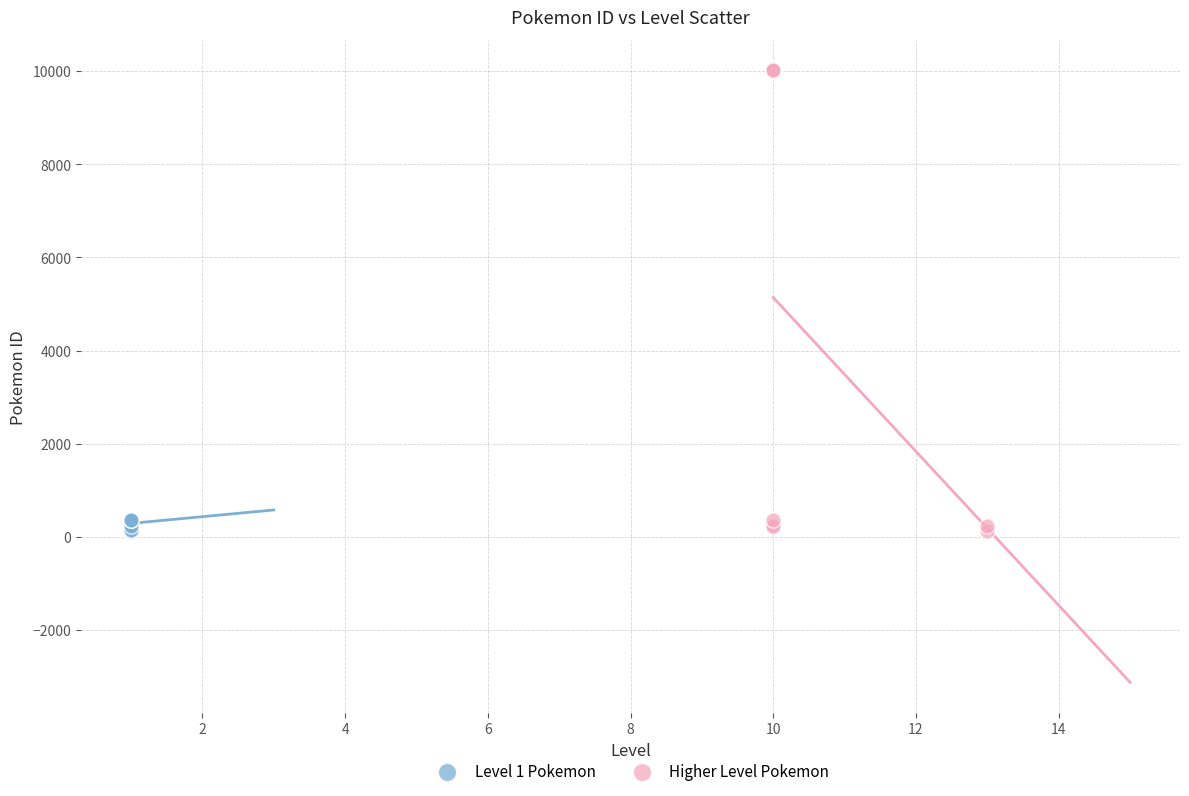

Which series contains the highest Y value?

Higher Level Pokemon